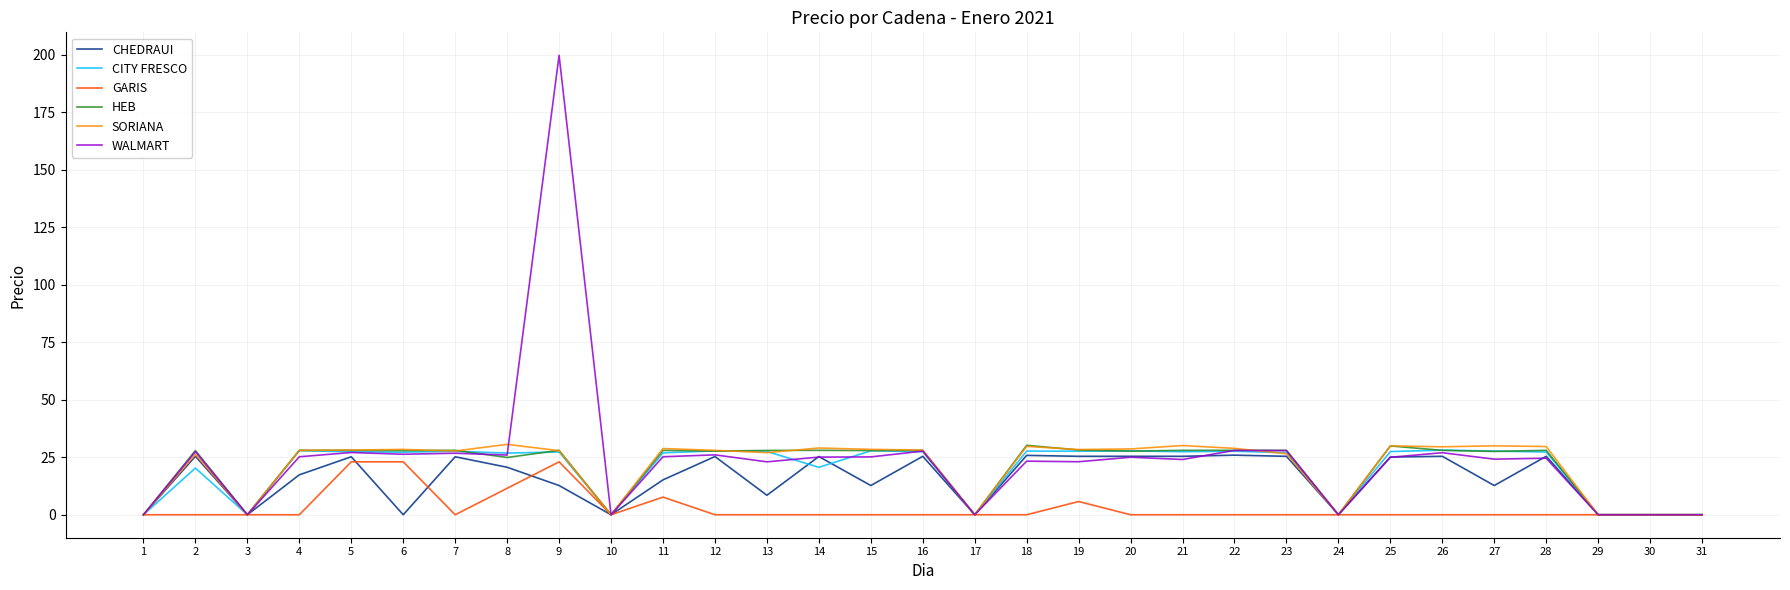

Which category has the highest value in the WALMART series?

9